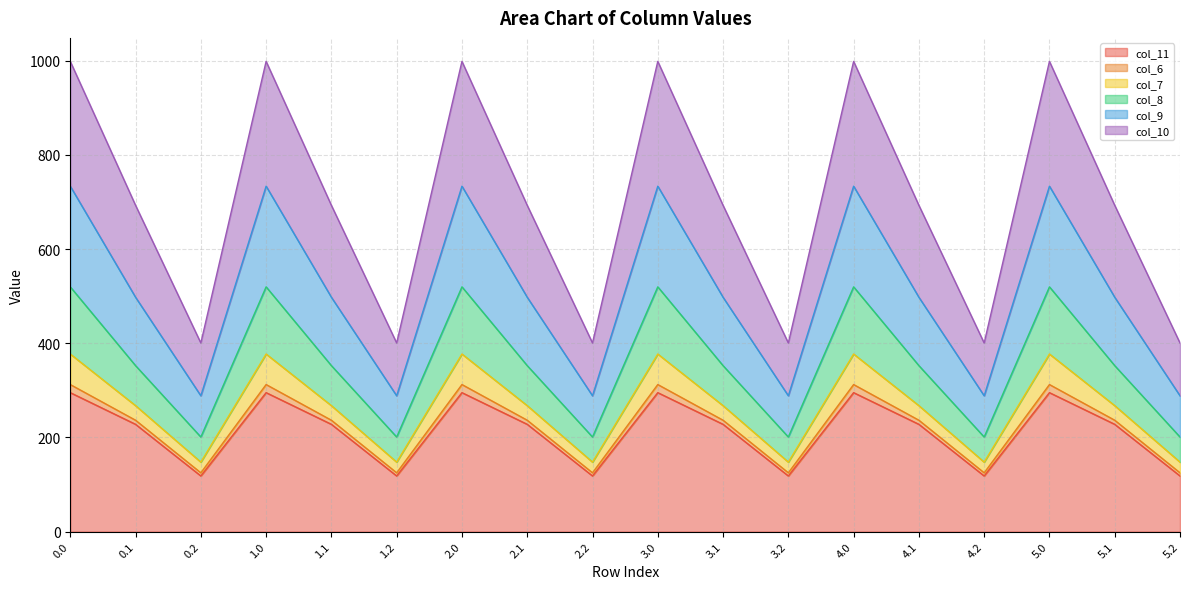

How many lines are shown in the chart?

6